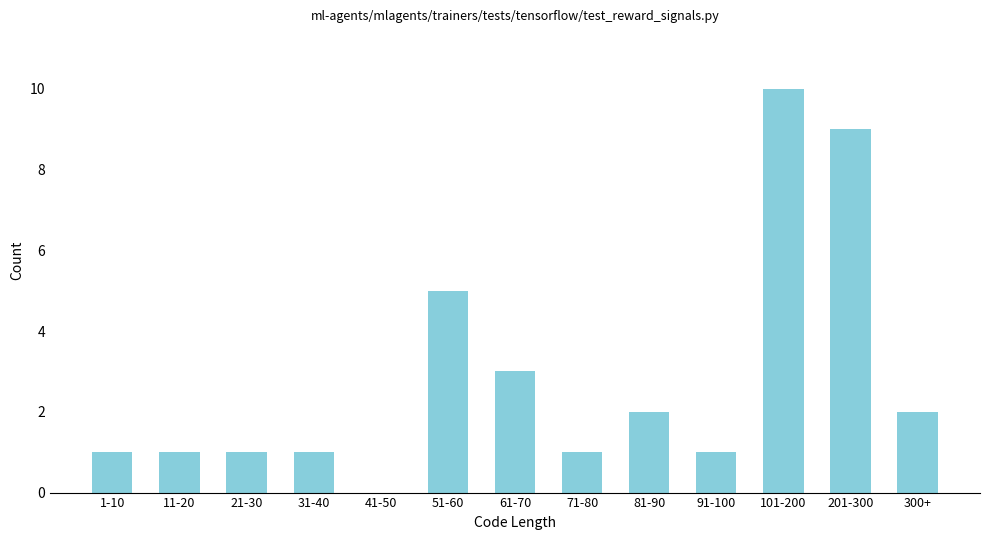

Reading right to left, list all the values displayed in this chart.

300+=2	201-300=9	101-200=10	91-100=1	81-90=2	71-80=1	61-70=3	51-60=5	41-50=0	31-40=1	21-30=1	11-20=1	1-10=1